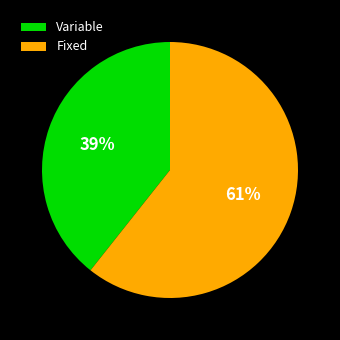

To the nearest percent, what is the combined percentage of Variable and Fixed?

100%